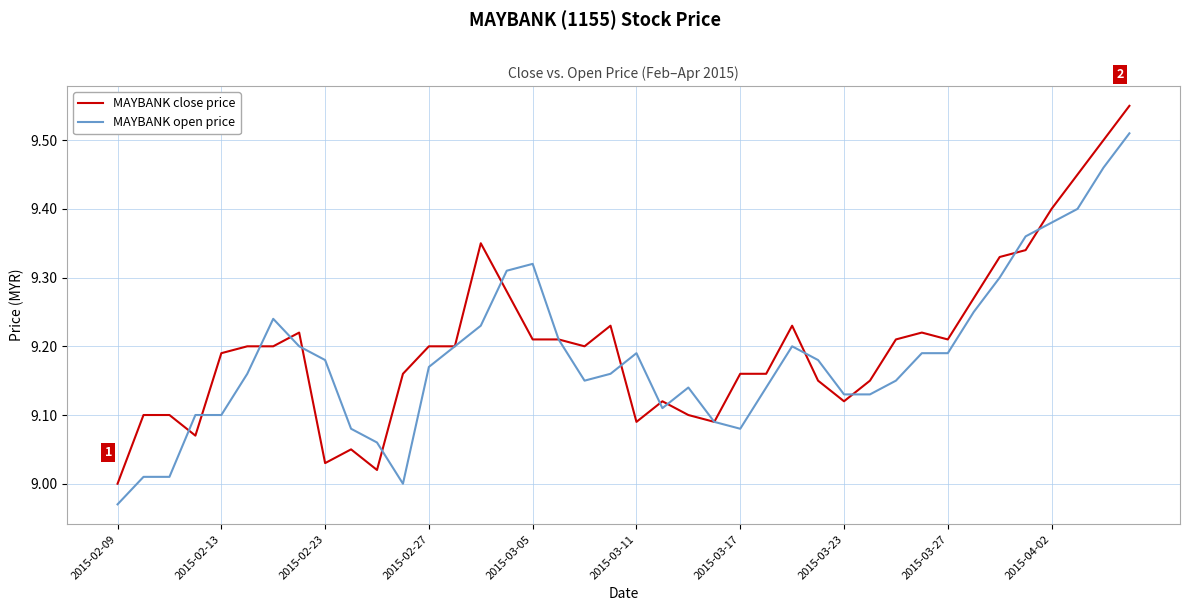

Rank the series by their maximum value, from highest to lowest.

MAYBANK close price, MAYBANK open price